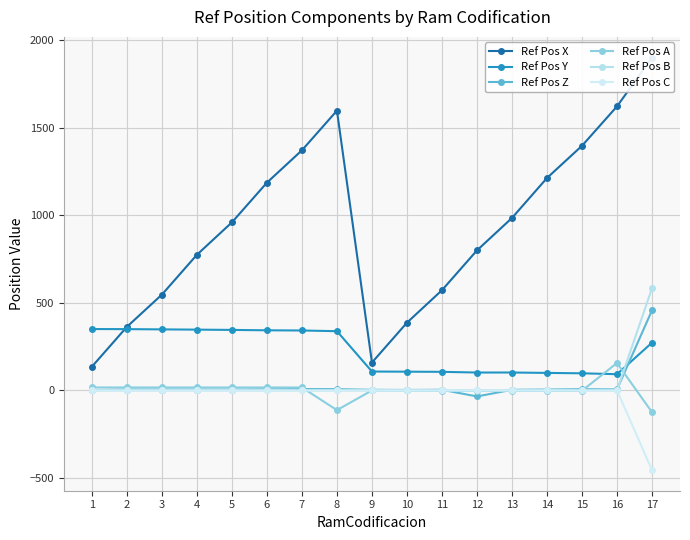

At 13, list the series in order from smallest to largest.

Ref Pos A, Ref Pos B, Ref Pos C, Ref Pos Z, Ref Pos Y, Ref Pos X